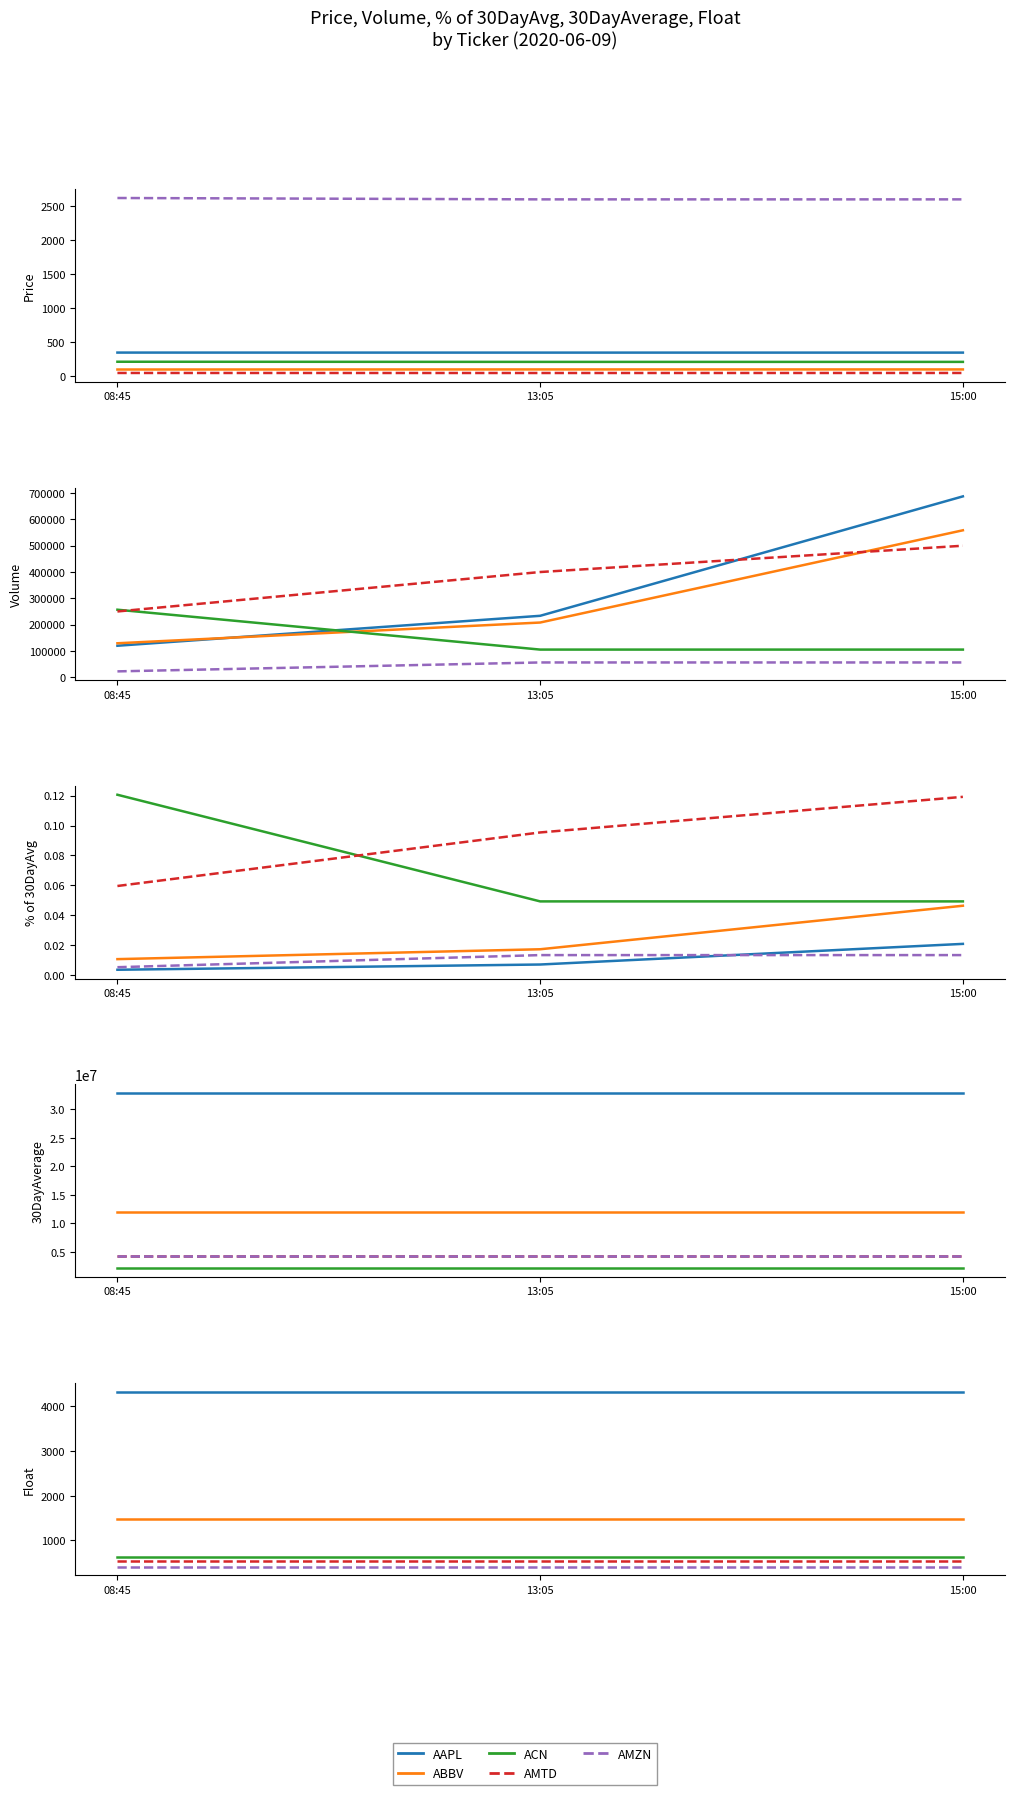

Is the value of ABBV at 08:45 greater than the value of ACN at 15:00?

Yes